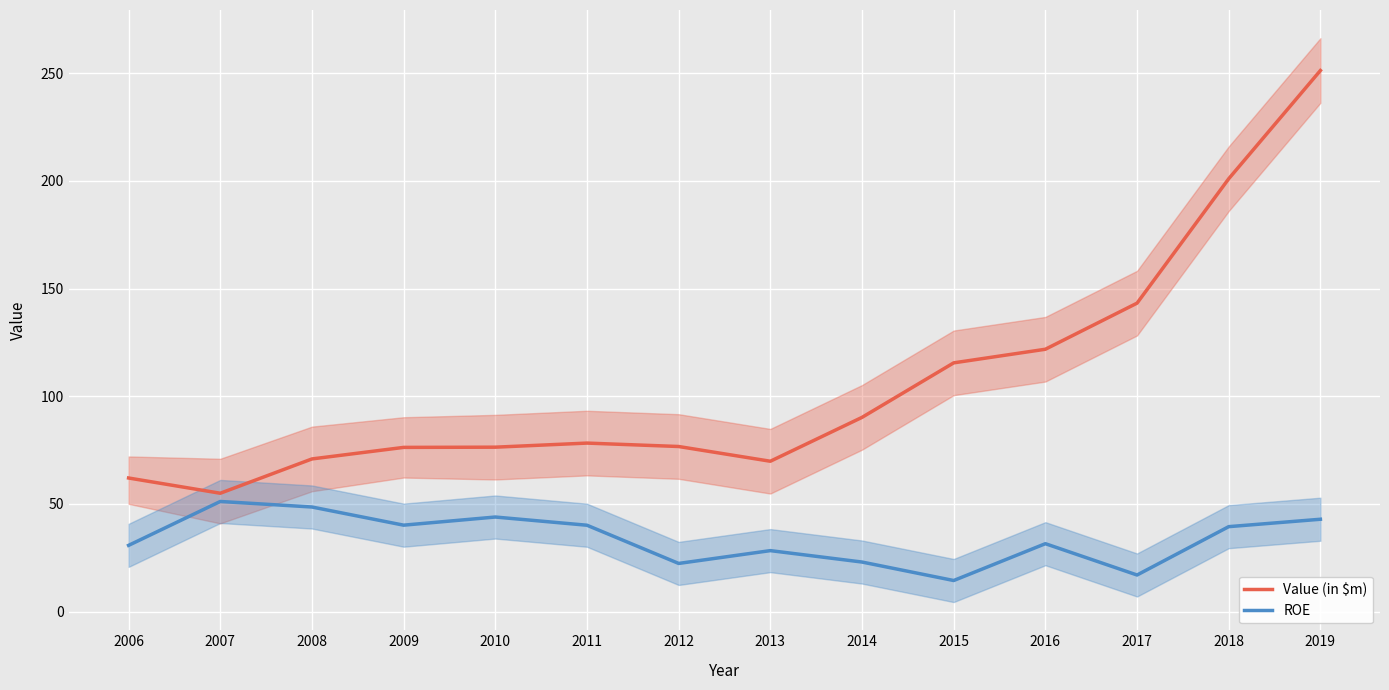

How many categories are shown in the chart?

14